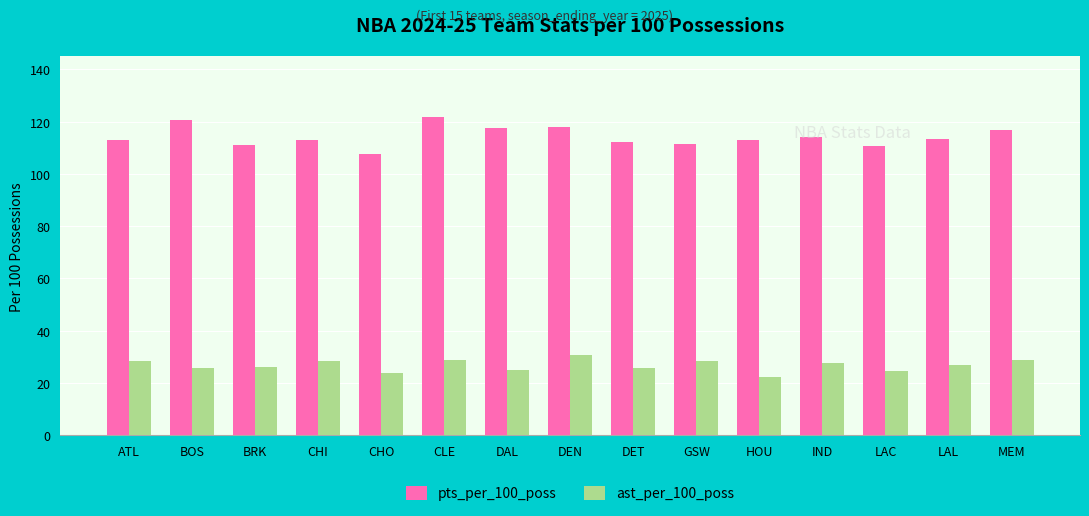

Is the value of ast_per_100_poss at GSW greater than the value of pts_per_100_poss at DEN?

No